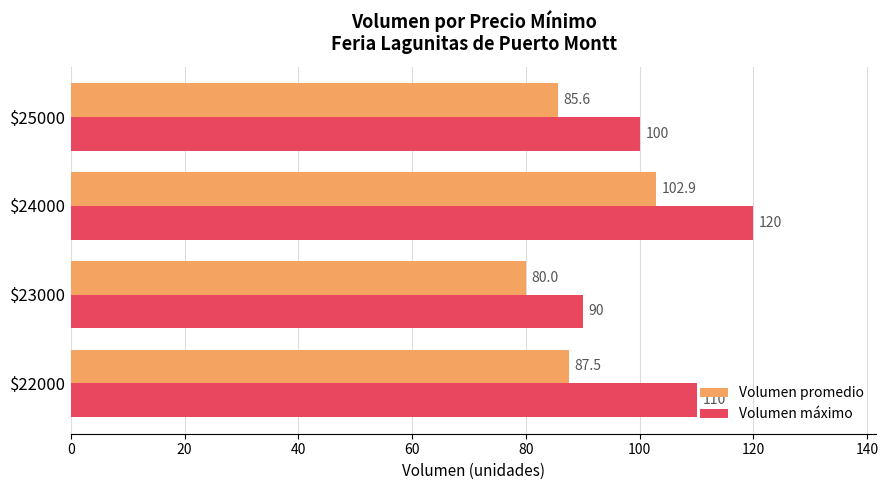

What is the minimum value for Volumen promedio?

80.0